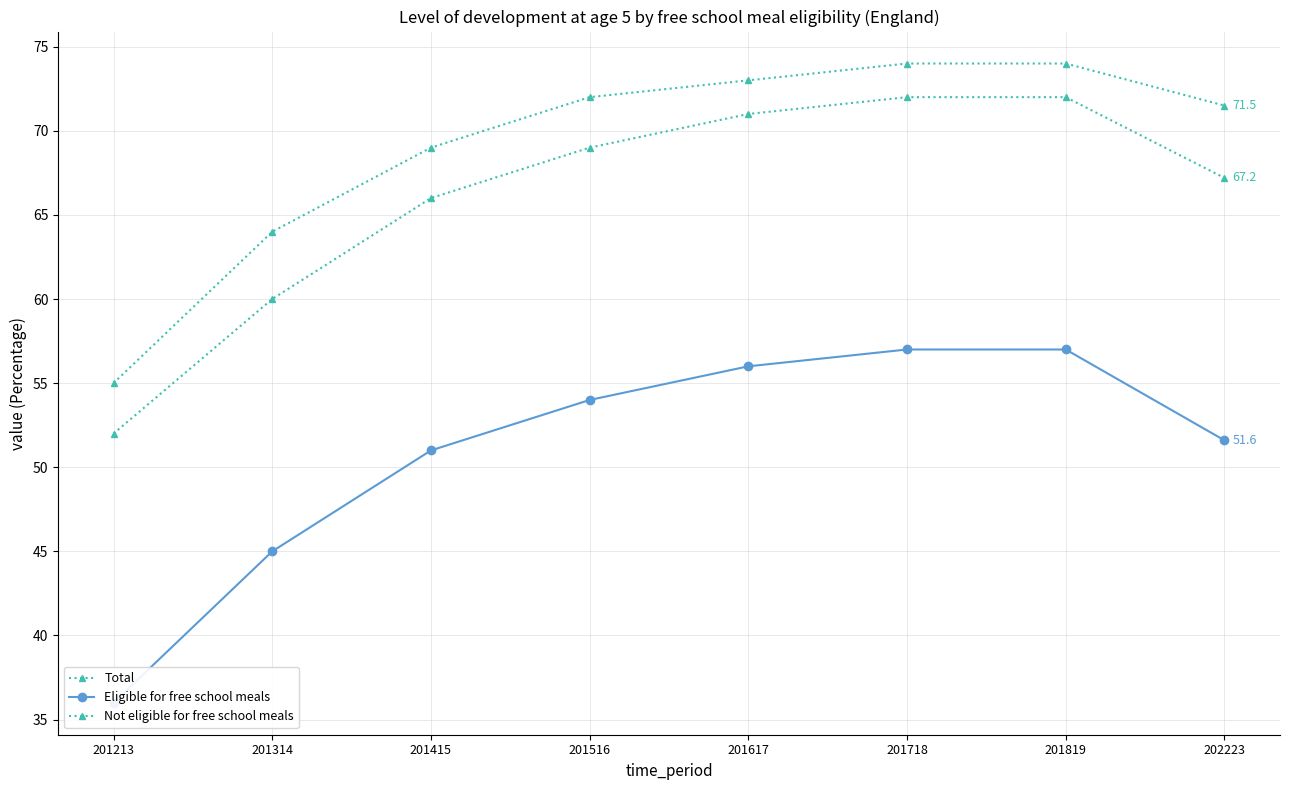

What is the difference between the maximum and second lowest values in the Eligible for free school meals series?

12.0